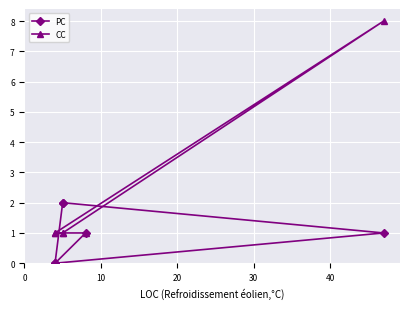

How many data points does each series have?

6